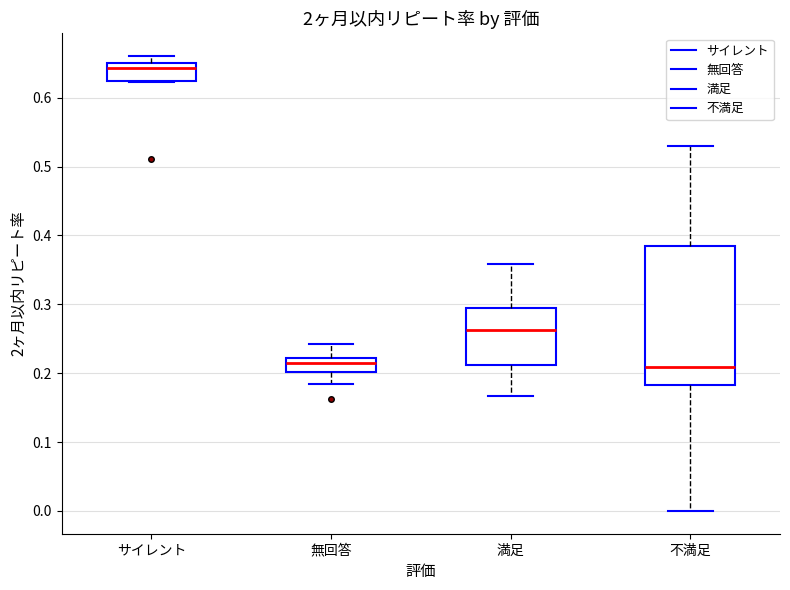

Reading left to right, read every box against the y-axis: the position of its median line, the range the box covers, and the ends of its whiskers. The values are not printed on the chart, so give them approximately, as read against the axis.

サイレント: median 0.64, box 0.62 to 0.65, whiskers 0.62 to 0.66
無回答: median 0.21, box 0.20 to 0.22, whiskers 0.18 to 0.24
満足: median 0.26, box 0.21 to 0.30, whiskers 0.17 to 0.36
不満足: median 0.21, box 0.18 to 0.38, whiskers 0.00 to 0.53